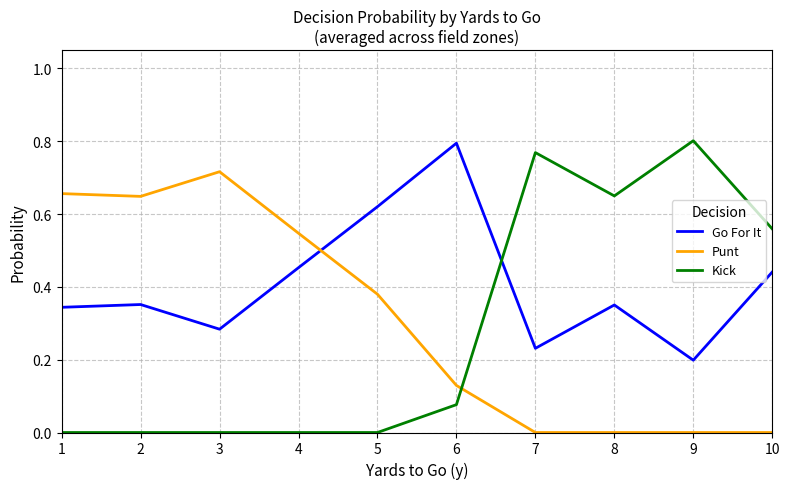

What is the sum of all Punt values?

3.1